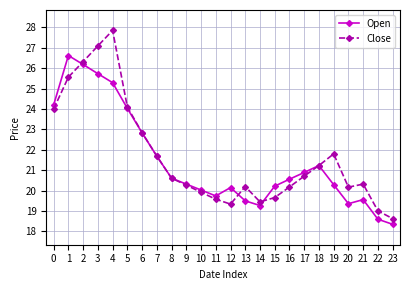

Which series has the largest total across all categories?

Close